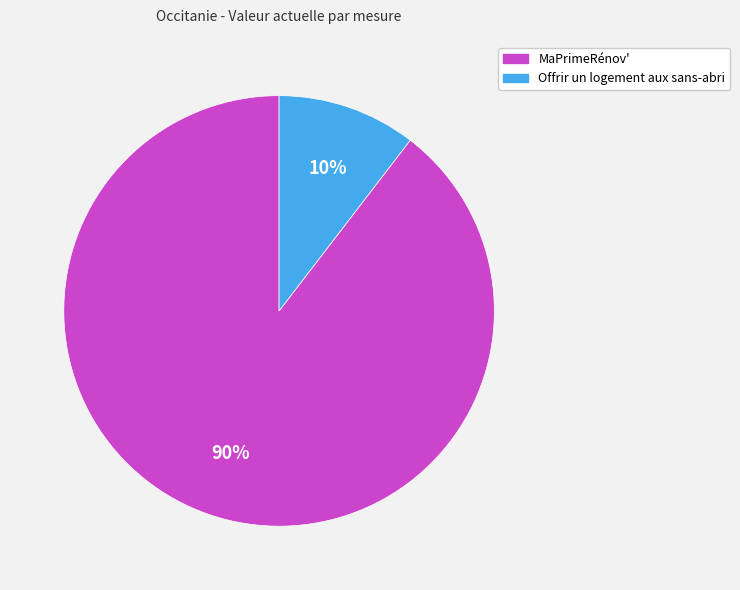

Is it true that Offrir un logement aux sans-abri is 10% of the pie?

True